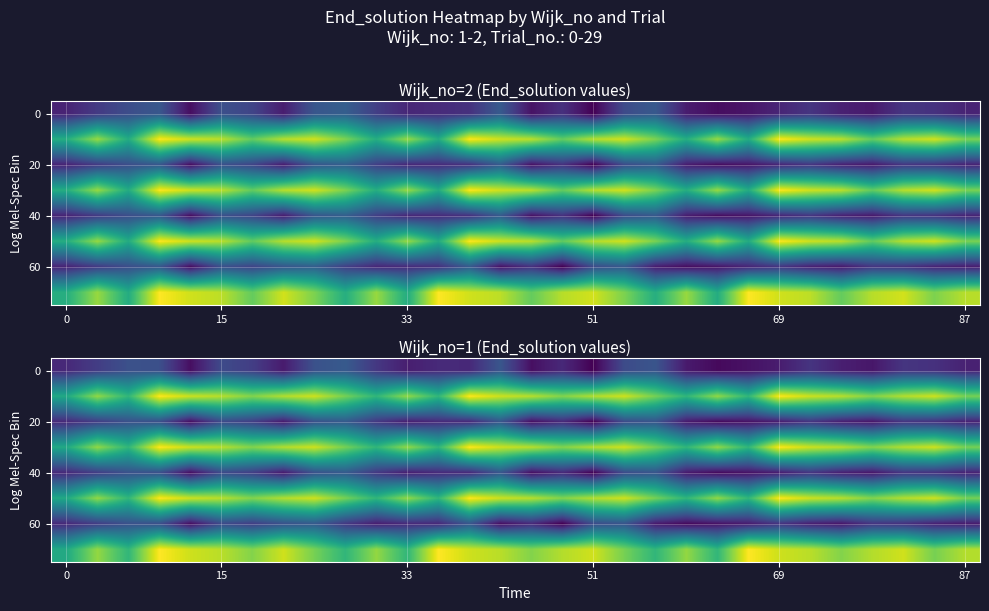

What is the maximum value shown in the chart?

4246